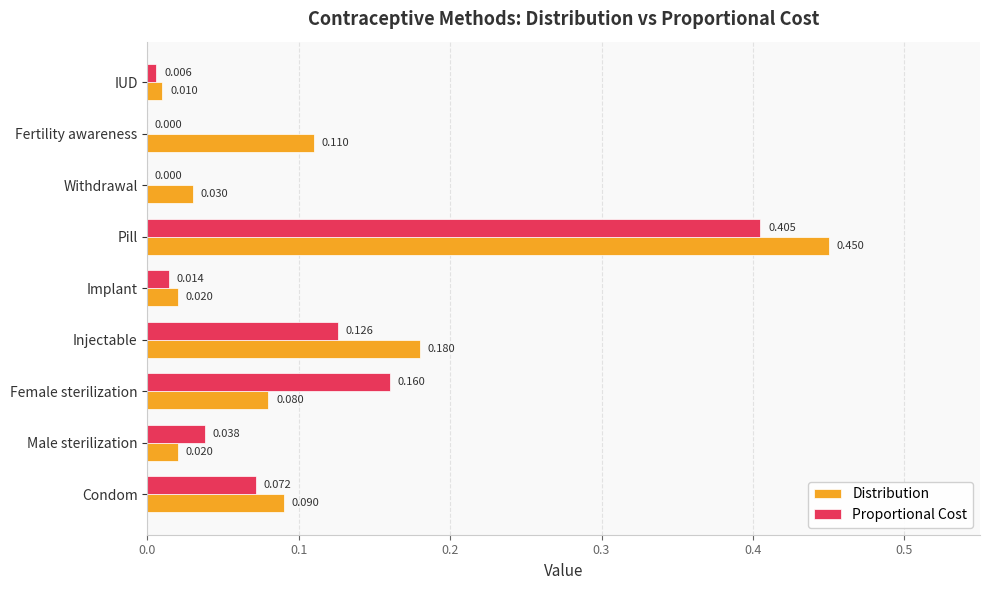

Which series changed the most between Fertility awareness and IUD?

Distribution